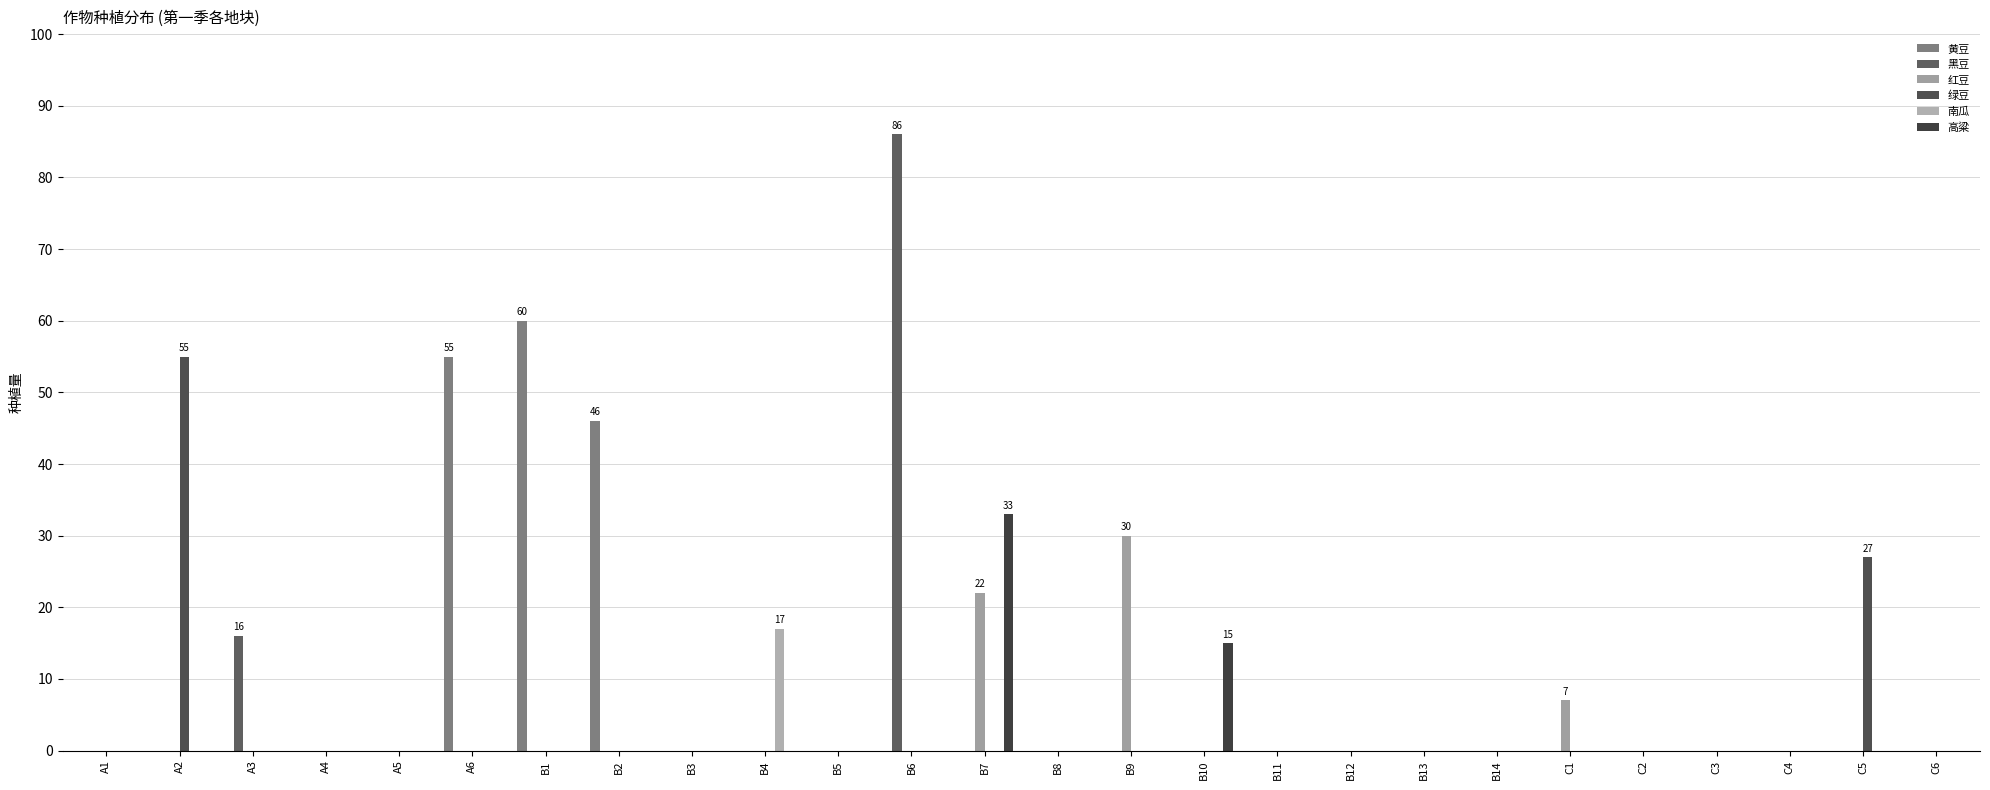

Reading right to left, transcribe all the data shown in this chart.

黄豆: 0	0	0	0	0	0	0	0	0	0	0	0	0	0	0	0	0	0	46	60	55	0	0	0	0	0
黑豆: 0	0	0	0	0	0	0	0	0	0	0	0	0	0	86	0	0	0	0	0	0	0	0	16	0	0
红豆: 0	0	0	0	0	7	0	0	0	0	0	30	0	22	0	0	0	0	0	0	0	0	0	0	0	0
绿豆: 0	27	0	0	0	0	0	0	0	0	0	0	0	0	0	0	0	0	0	0	0	0	0	0	55	0
南瓜: 0	0	0	0	0	0	0	0	0	0	0	0	0	0	0	0	17	0	0	0	0	0	0	0	0	0
高粱: 0	0	0	0	0	0	0	0	0	0	15	0	0	33	0	0	0	0	0	0	0	0	0	0	0	0